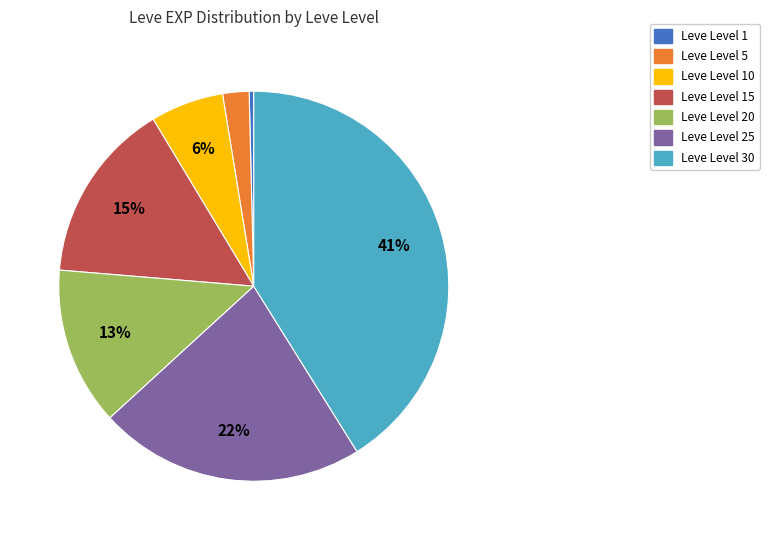

To the nearest percent, what is the average slice percentage?

14%